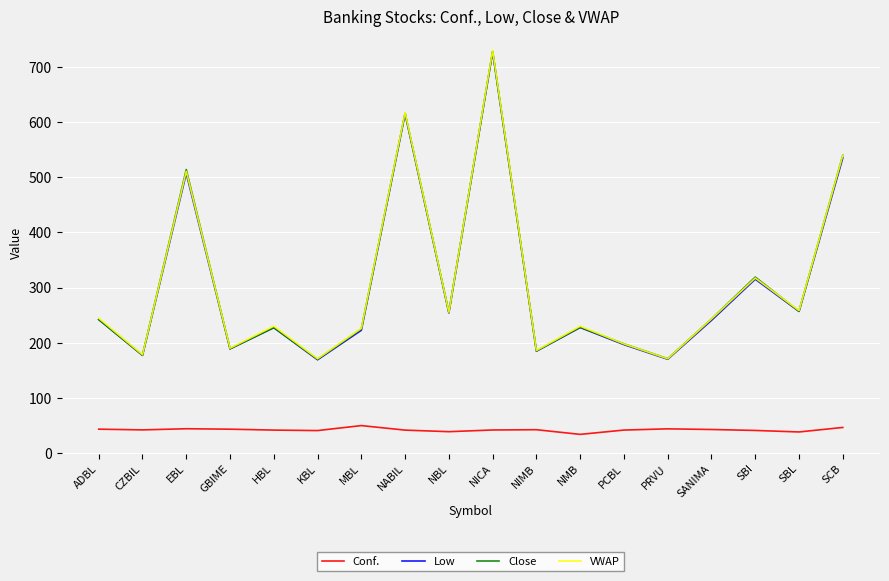

What is the minimum value shown in the chart?

33.7